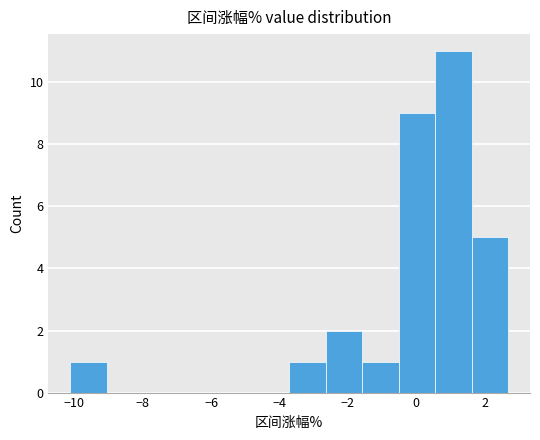

How tall is the bar that spans -3.8 to -2.6 on the x-axis? Neither the bar edges nor the heights are printed on the chart, so give them approximately, as read against the axes.

1